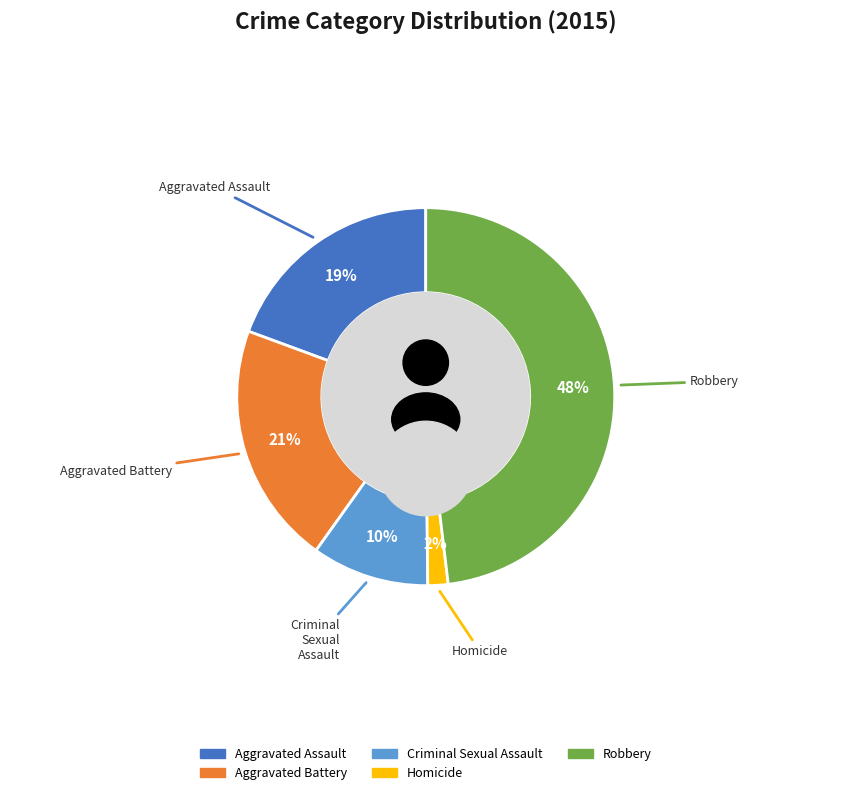

Which category has the biggest portion of the pie?

Robbery